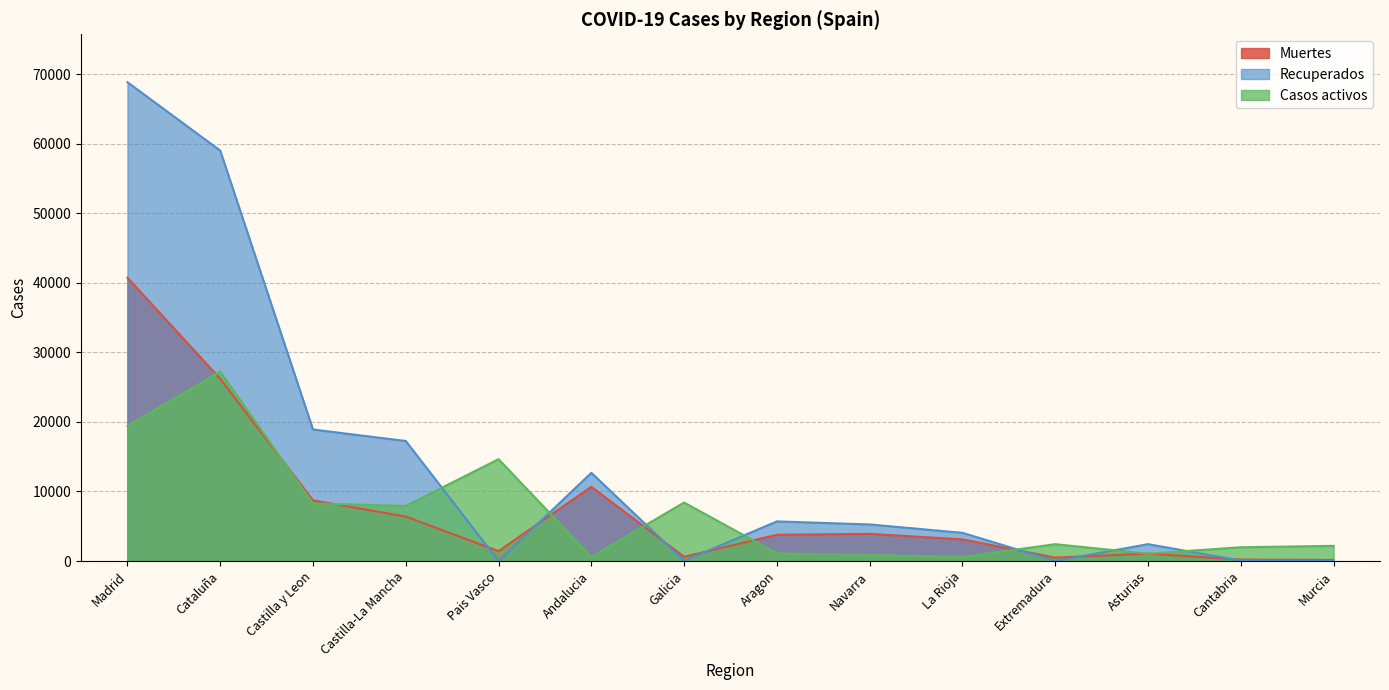

Count the number of data series in this chart.

3